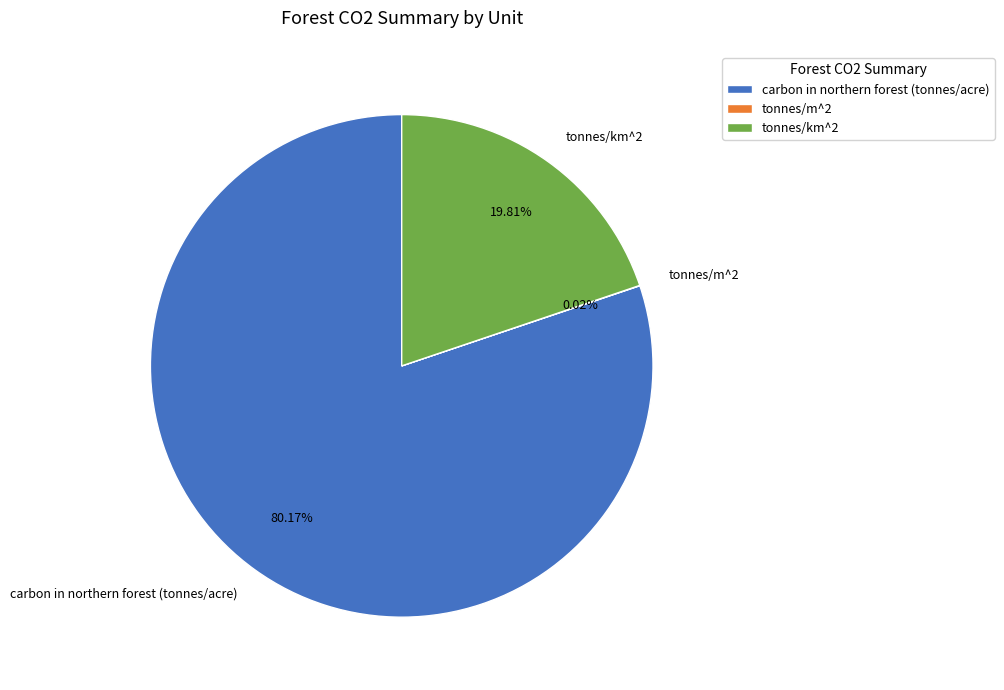

Which category accounts for the majority?

carbon in northern forest (tonnes/acre)